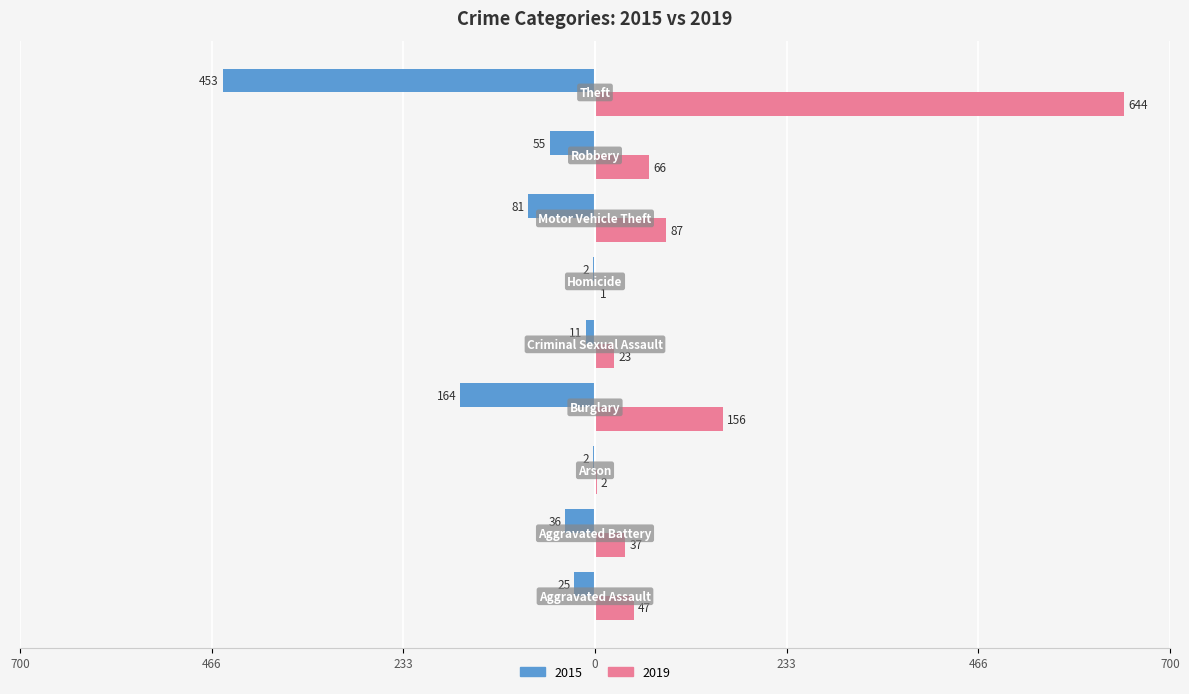

At which label does 2015 first exceed -36?

Aggravated Assault